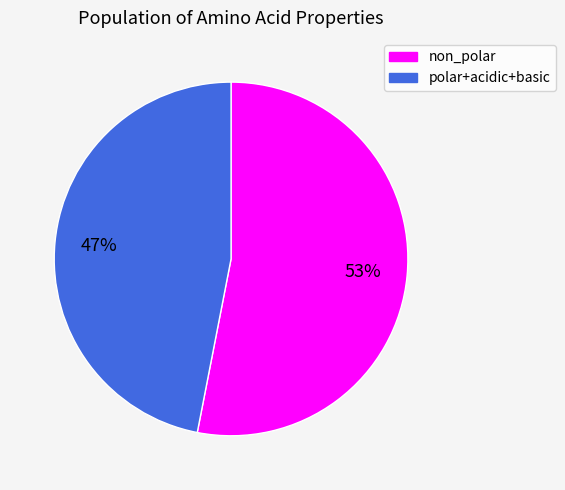

To the nearest percent, what is the difference between the largest and smallest slice percentages?

6%